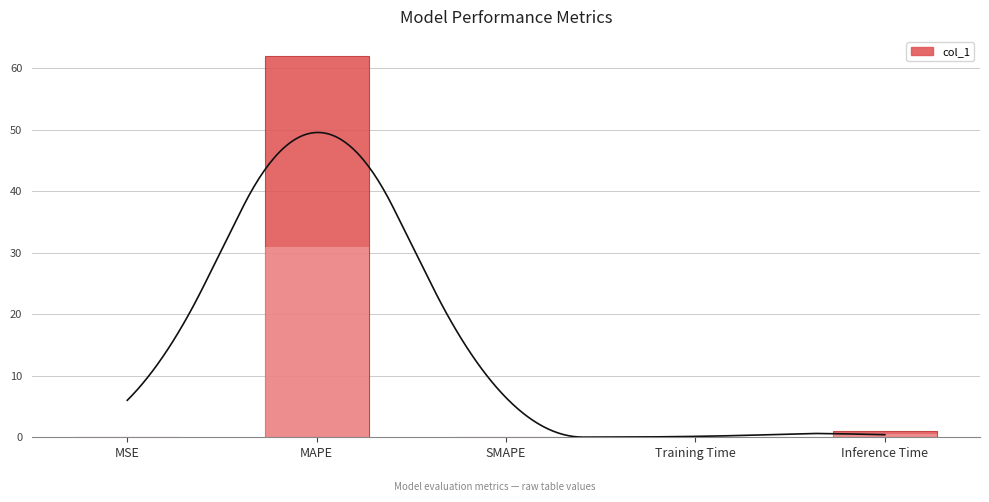

What is the average value?

12.6